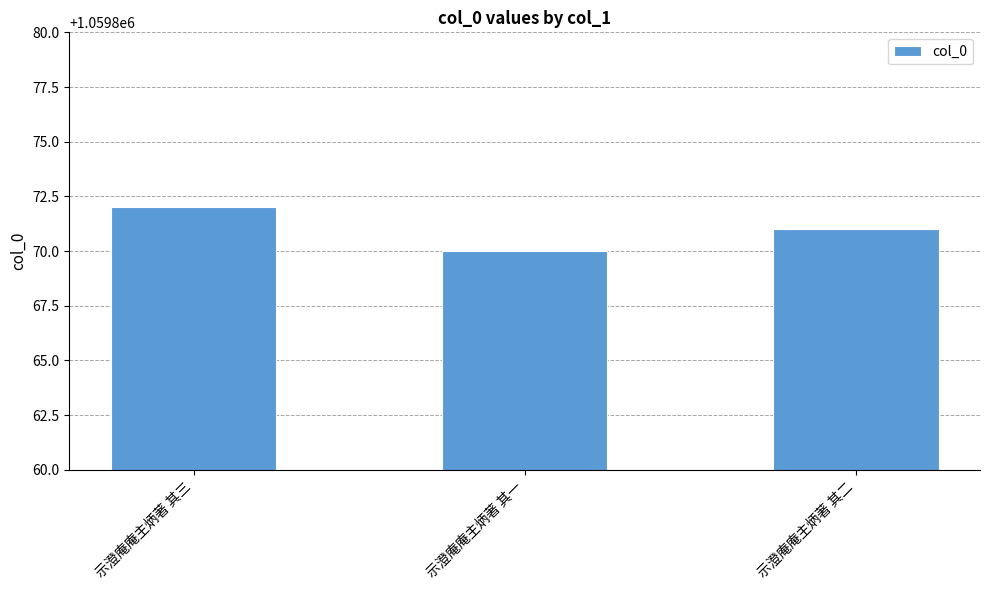

What is the label of the 3rd bar from the left?

示澄庵庵主炳著 其二